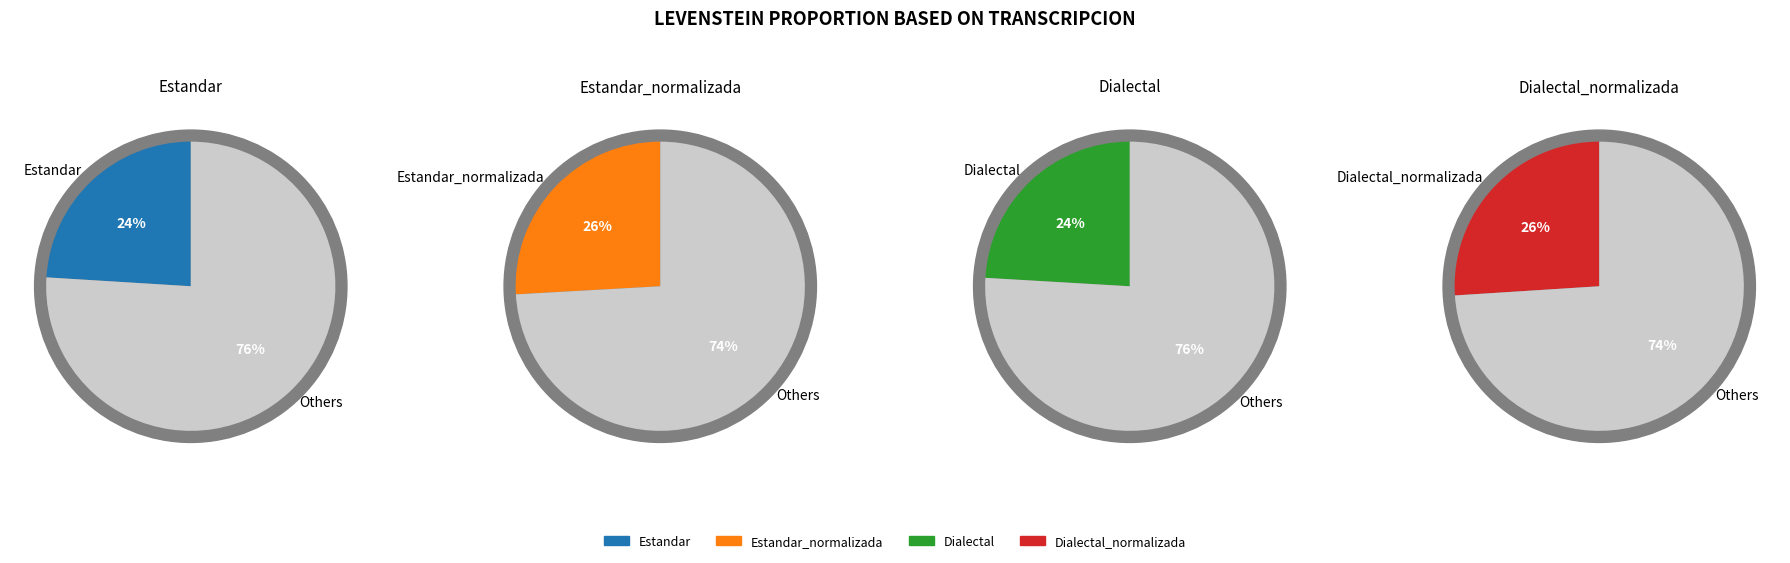

To the nearest percent, what is the difference between the largest and smallest slice percentages?

2%